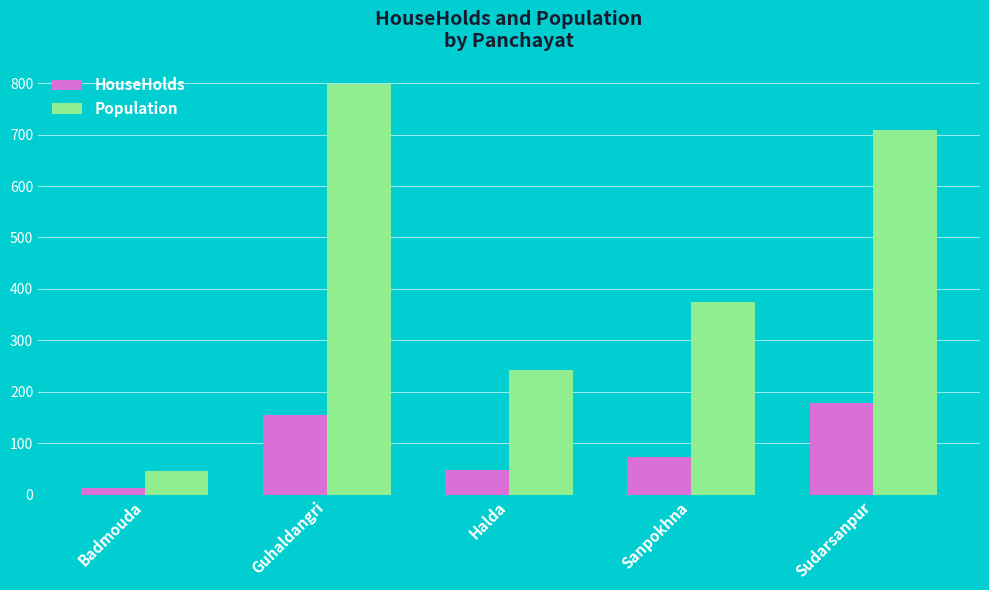

How many categories are shown in the chart?

5